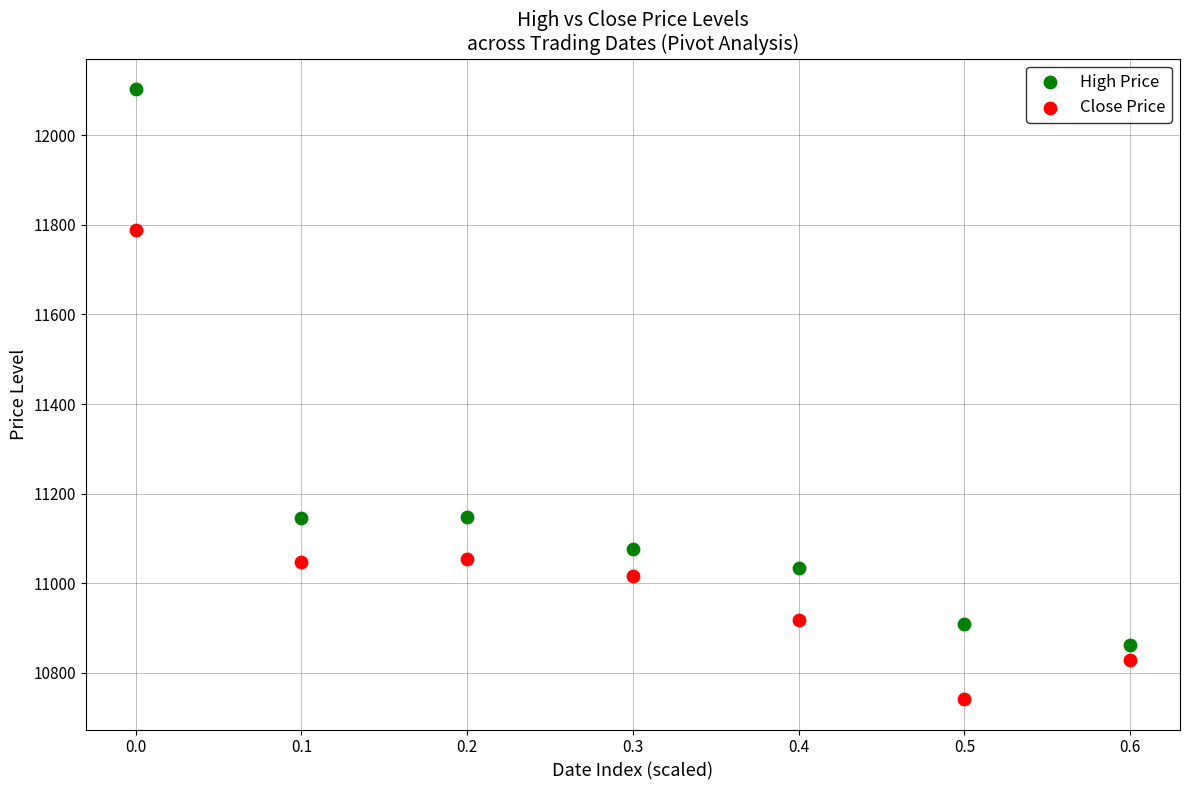

Across all data points, what is the range of Y values (max minus min)?

1361.7